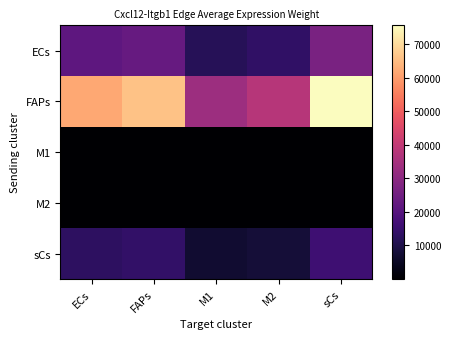

Which series has the widest spread of values?

FAPs